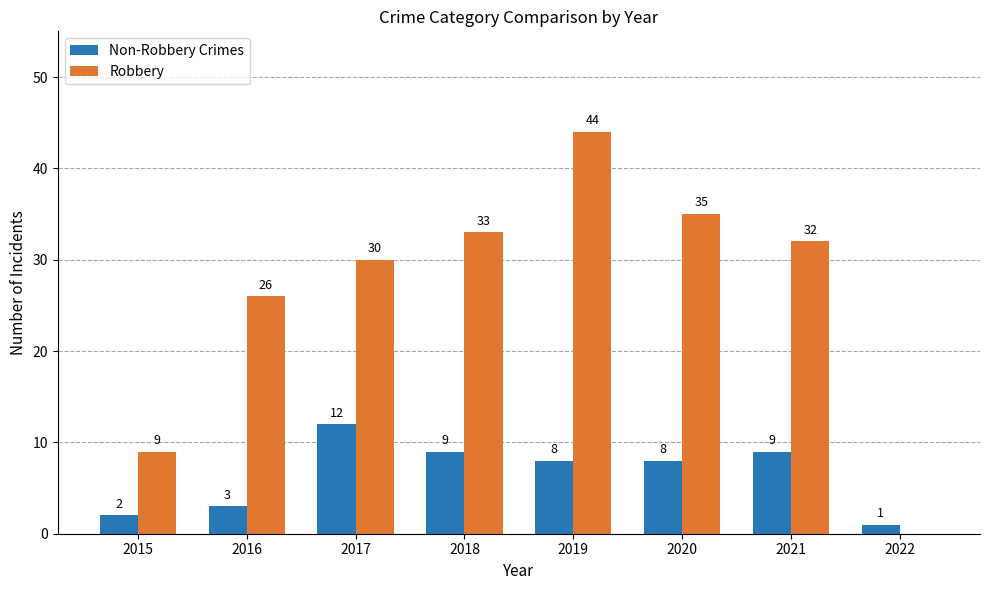

Reading left to right, extract all data points from this chart.

Non-Robbery Crimes: 2	3	12	9	8	8	9	1
Robbery: 9	26	30	33	44	35	32	0